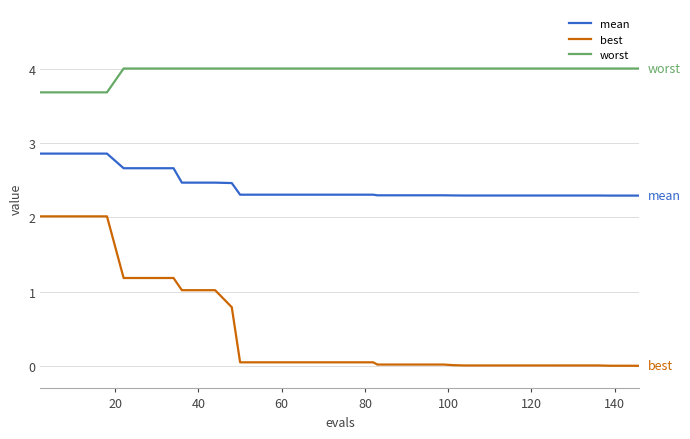

Rank the series by their maximum value, from highest to lowest.

worst, mean, best